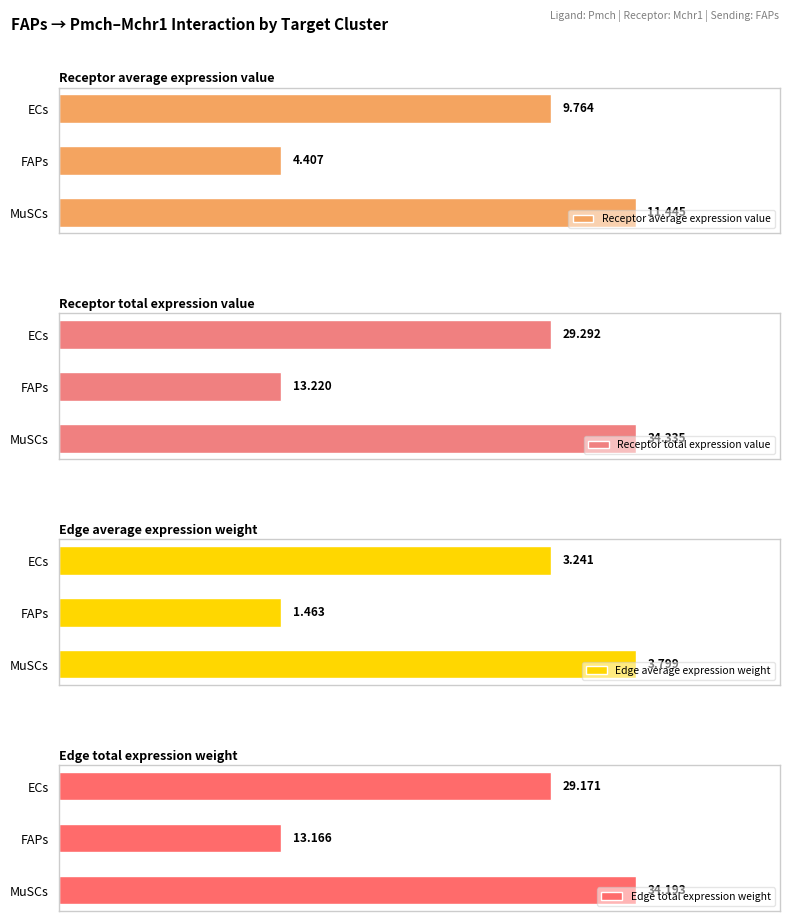

What is the sum of all Receptor average expression value values?

25.6